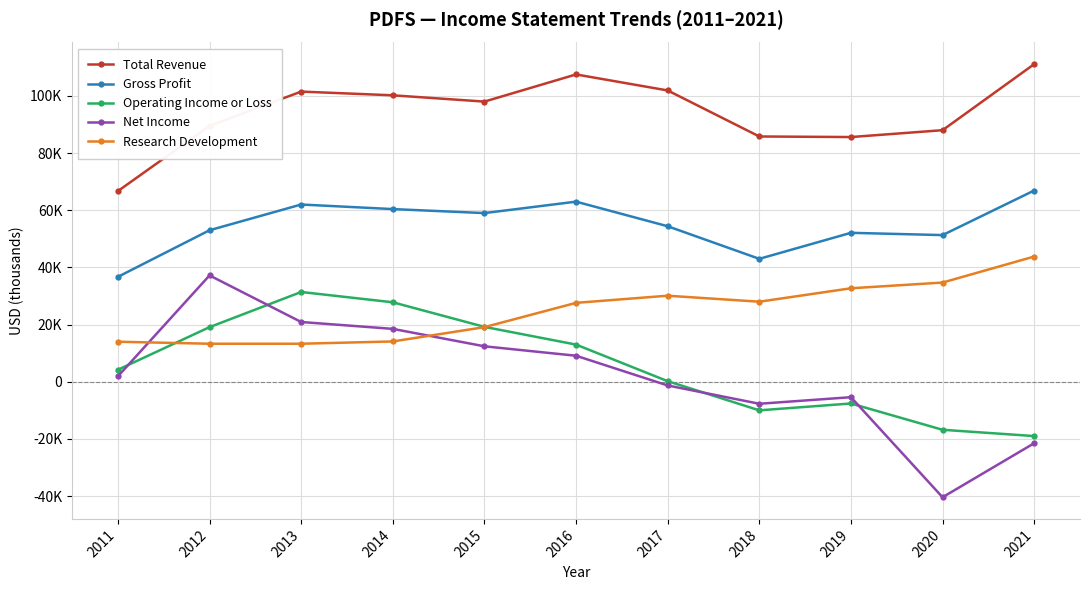

Reading left to right, transcribe all the data shown in this chart.

Total Revenue: 66700	89500	101500	100200	98000	107500	101900	85800	85600	88000	111100
Gross Profit: 36700	53000	62000	60400	59000	63000	54400	43000	52100	51300	66900
Operating Income or Loss: 4200	19100	31400	27800	19200	13000	200	-10000	-7600	-16800	-19000
Net Income: 1900	37200	20900	18500	12400	9100	-1300	-7700	-5400	-40400	-21500
Research Development: 14000	13300	13300	14100	19100	27600	30100	28000	32700	34700	43800